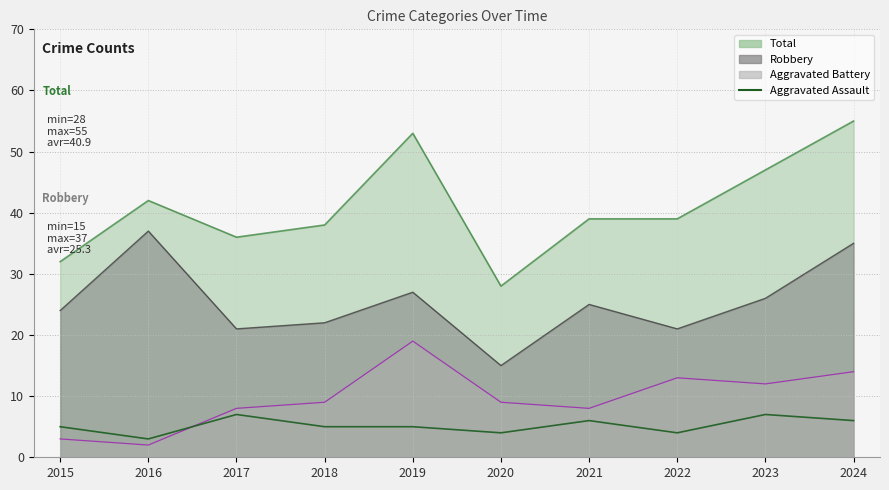

How many lines are shown in the chart?

1